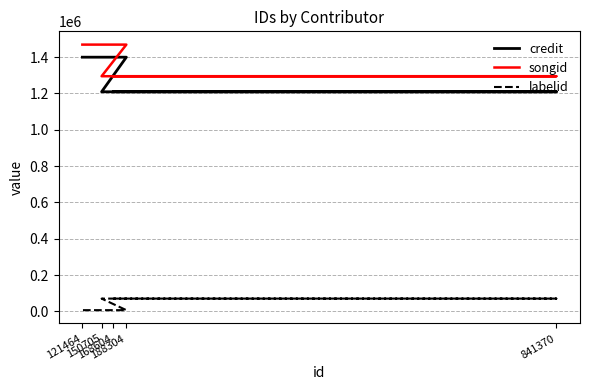

True or false: songid and credit intersect in this chart.

False